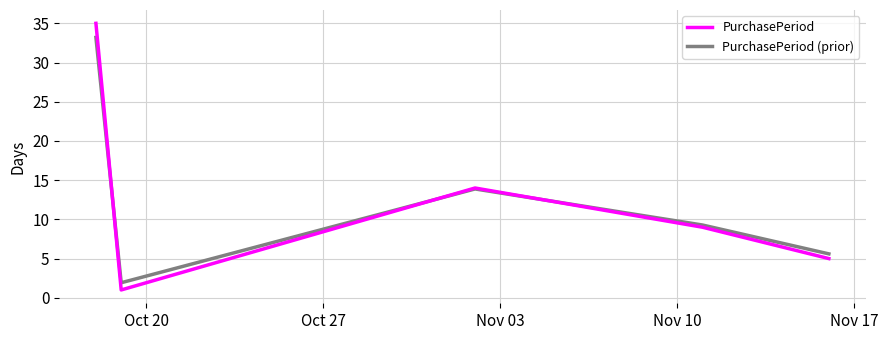

Reading left to right, extract all data points from this chart.

PurchasePeriod: 35.0	1.0	14.0	9.0	5.0
PurchasePeriod (prior): 33.2	1.9	13.9	9.3	5.6